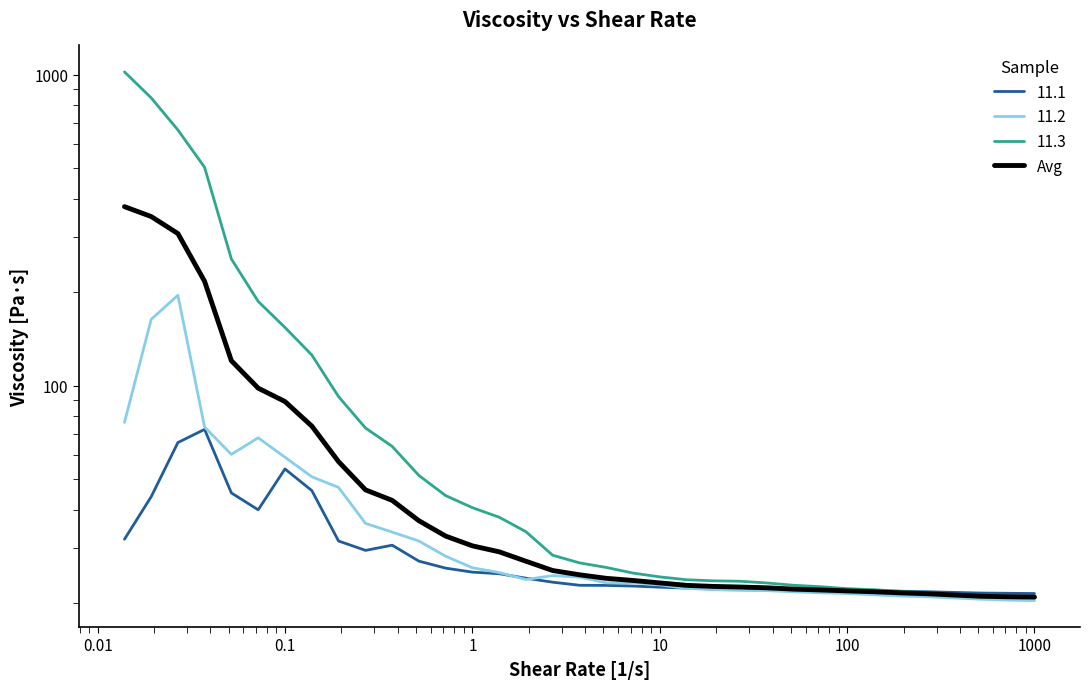

Is it true that the value at 0.1 is 139.9?

False